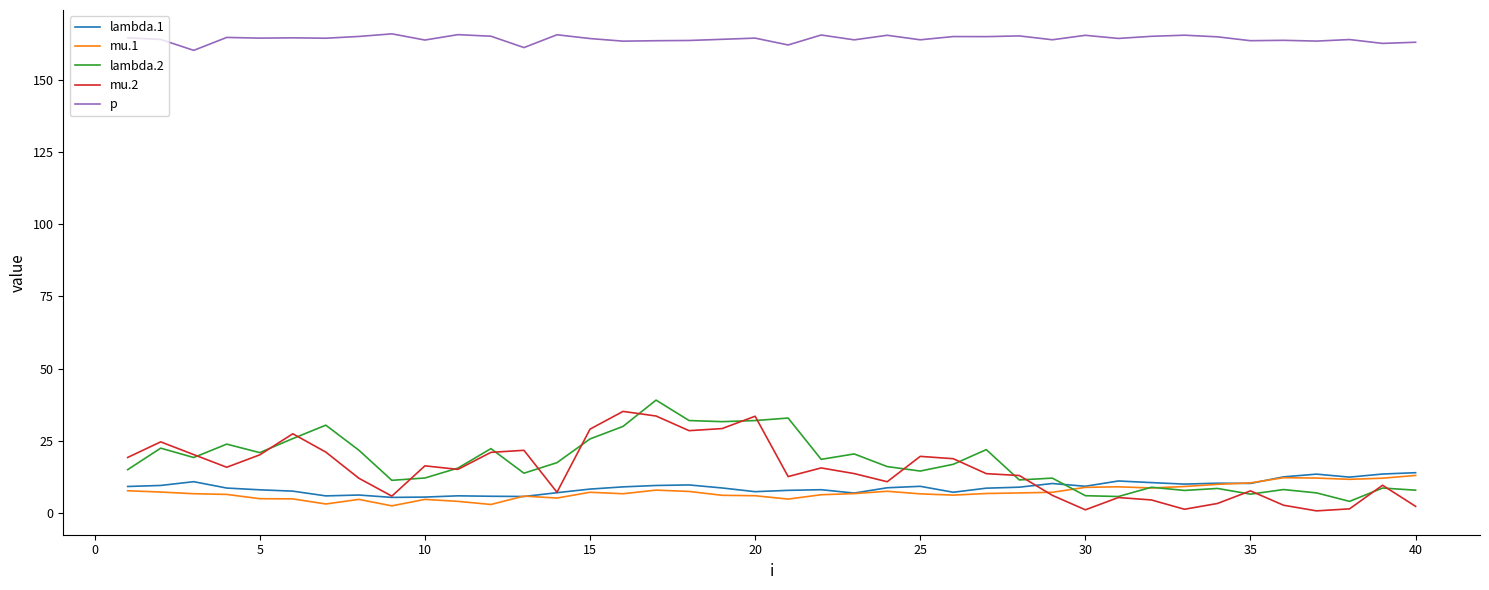

What is the maximum value shown in the chart?

166.0